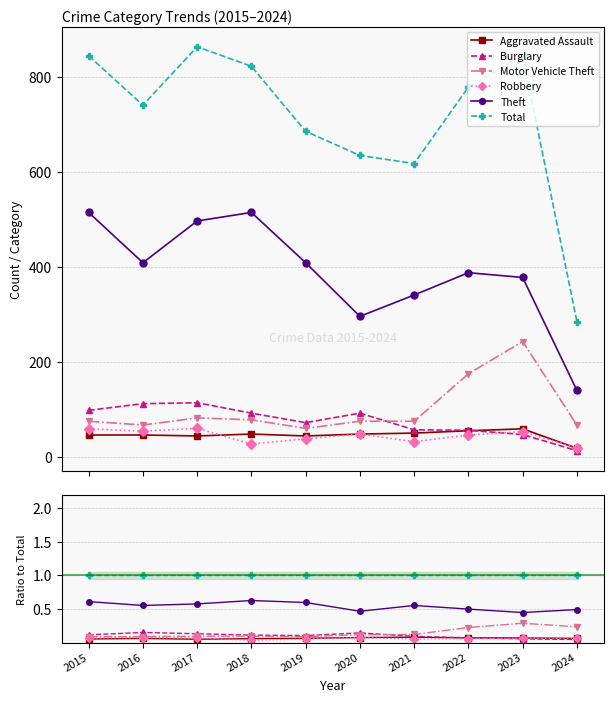

The value of Motor Vehicle Theft at 2022 is 0.2. True or false?

True